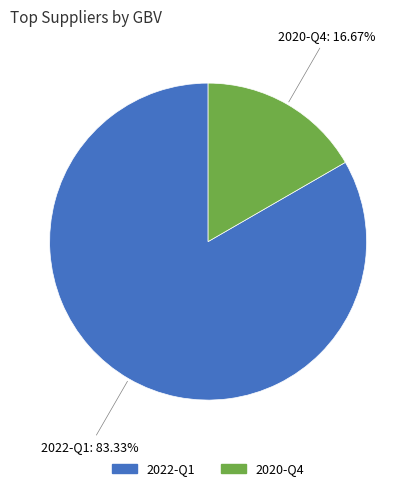

To the nearest percent, what portion does 2022-Q1 represent?

83%